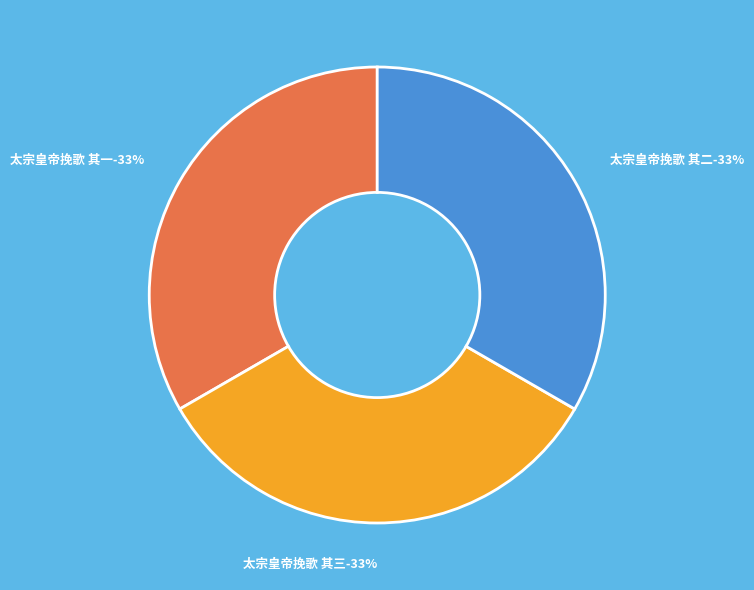

How many segments does this pie chart have?

3